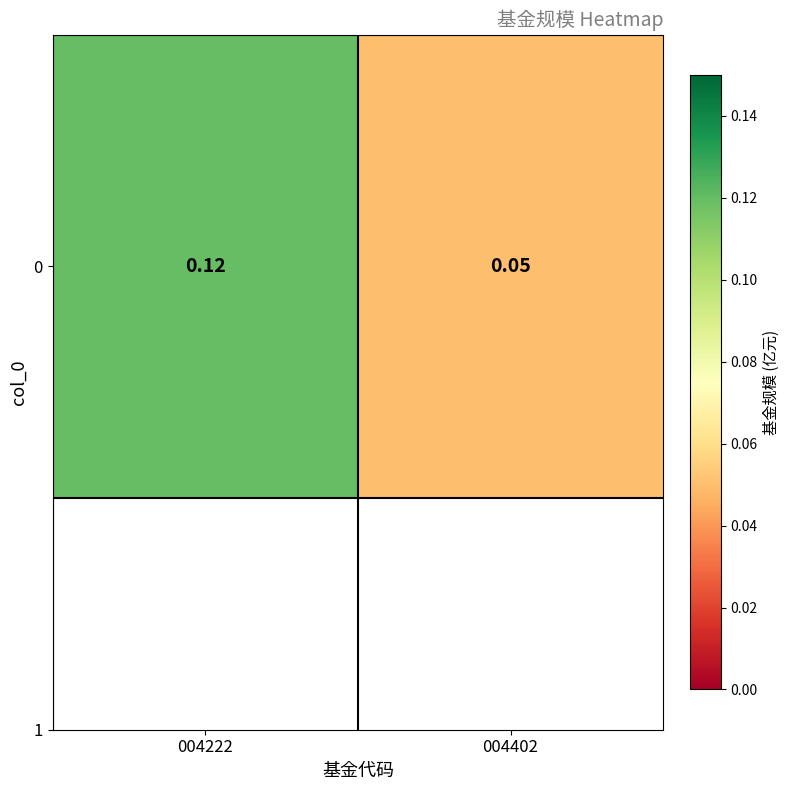

List the labels in order of value, smallest first.

004402, 004222